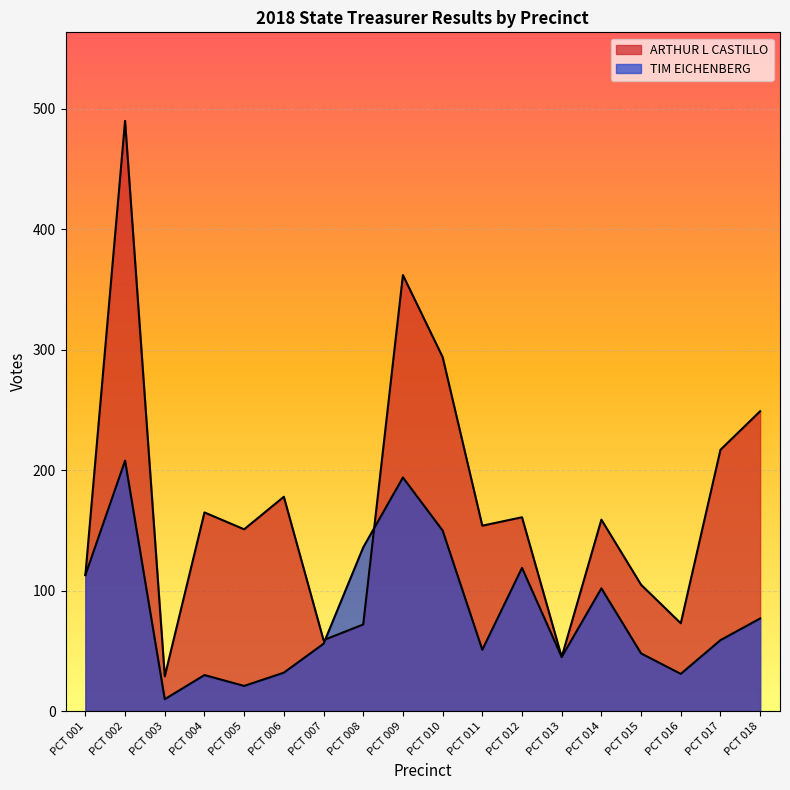

What is the average value of the TIM EICHENBERG series?

82